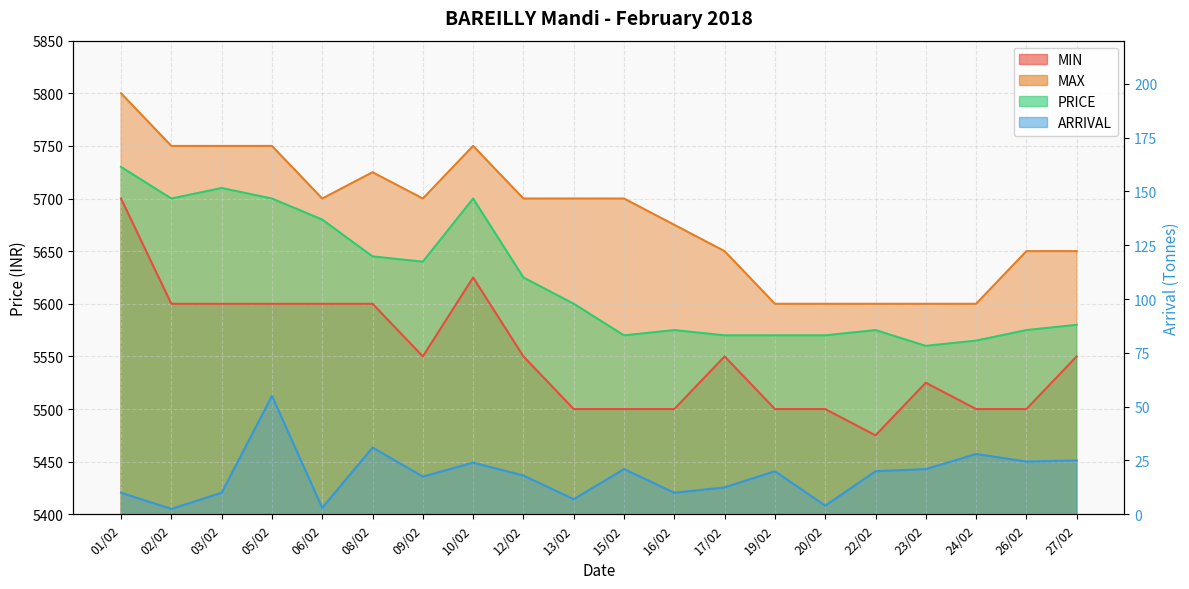

Between 10/02 and 27/02, which is larger?

10/02